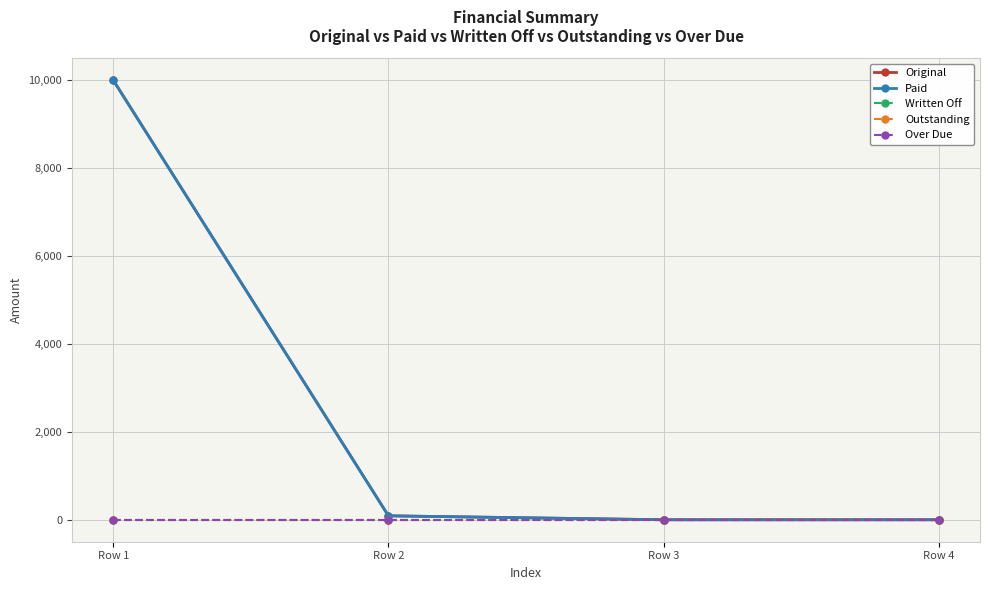

How many lines are shown in the chart?

5